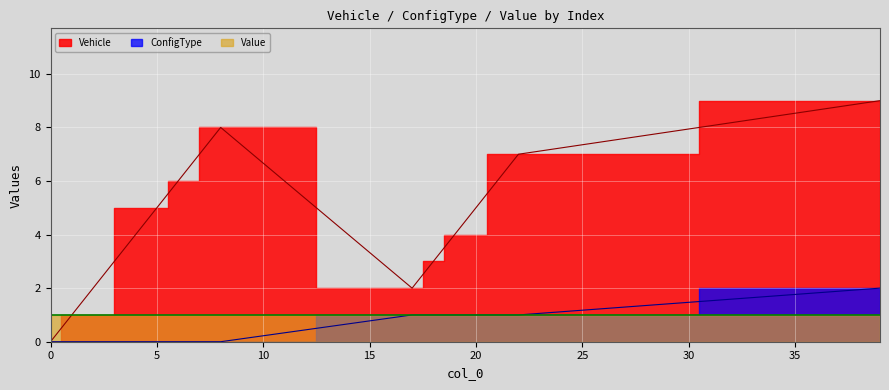

Where is ConfigType nearest to the value 1?

17